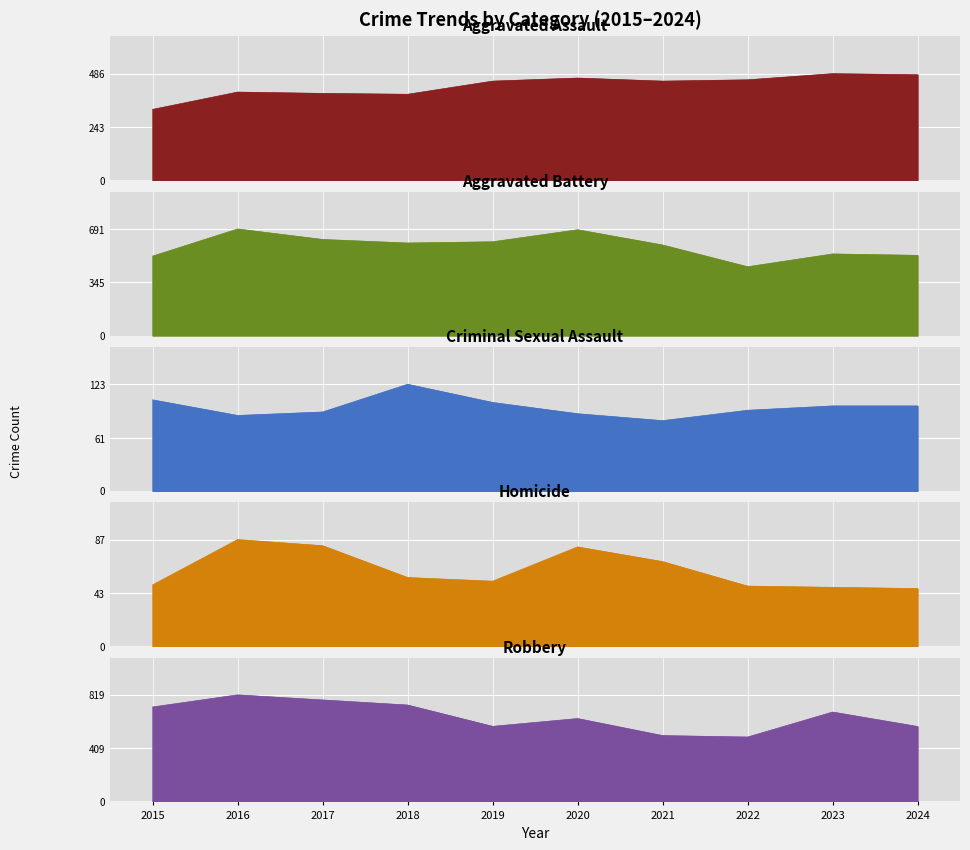

Reading left to right, extract all data points from this chart.

Aggravated Assault: 2015=323	2016=402	2017=396	2018=392	2019=452	2020=466	2021=452	2022=458	2023=486	2024=481
Aggravated Battery: 2015=515	2016=691	2017=623	2018=600	2019=608	2020=686	2021=587	2022=446	2023=529	2024=520
Criminal Sexual Assault: 2015=105	2016=87	2017=91	2018=123	2019=102	2020=89	2021=81	2022=93	2023=98	2024=98
Homicide: 2015=50	2016=87	2017=82	2018=56	2019=53	2020=81	2021=69	2022=49	2023=48	2024=47
Robbery: 2015=726	2016=819	2017=780	2018=741	2019=577	2020=637	2021=506	2022=495	2023=687	2024=576